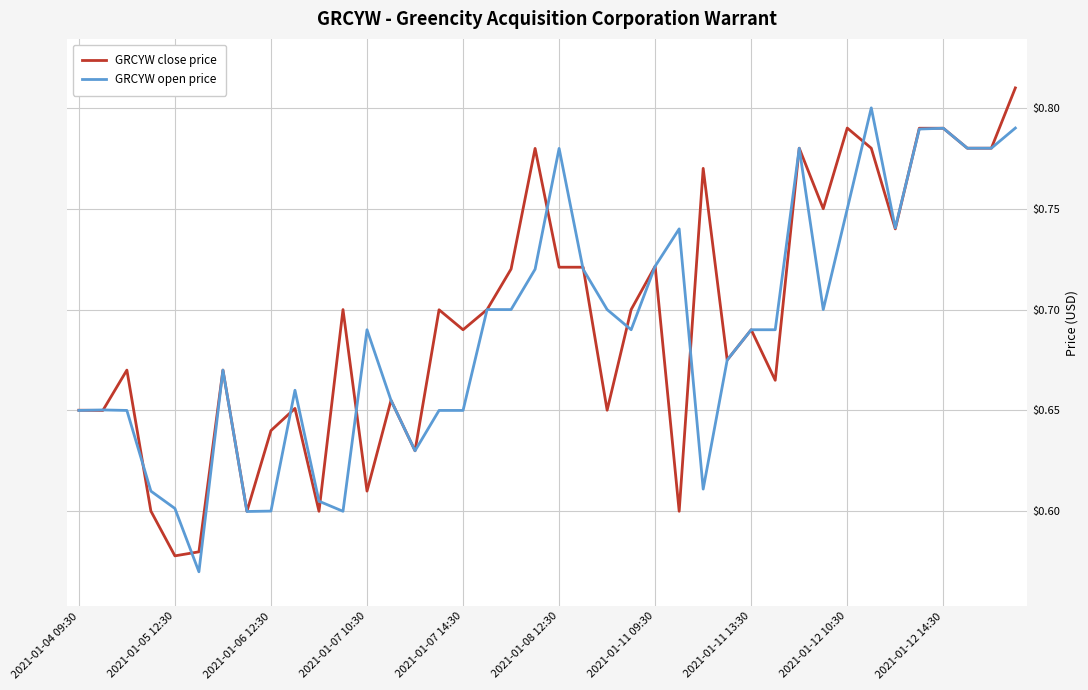

Does the chart display data point markers on the line(s)?

No